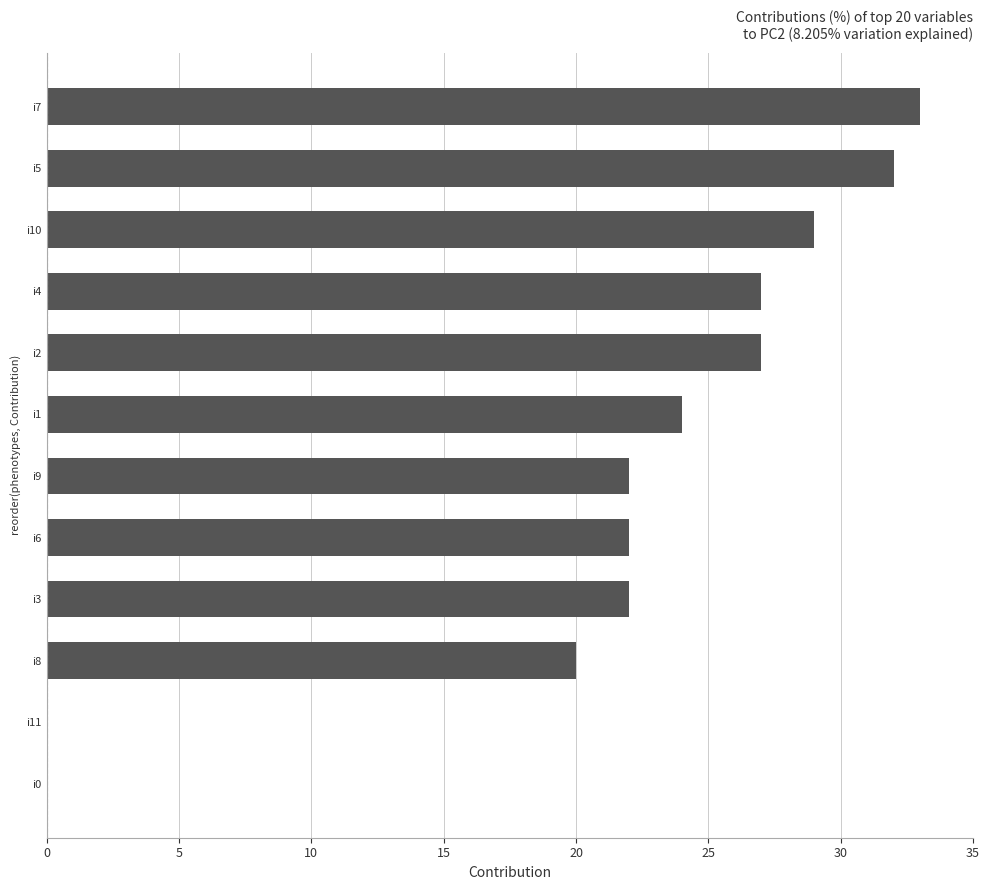

What is the sum of all values?

258